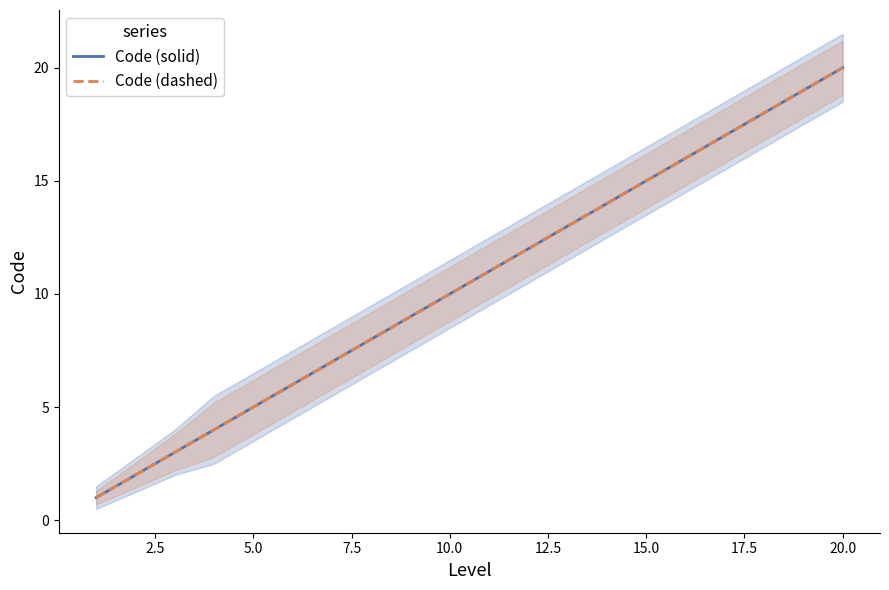

True or false: Code (dashed) and Code (solid) intersect in this chart.

False